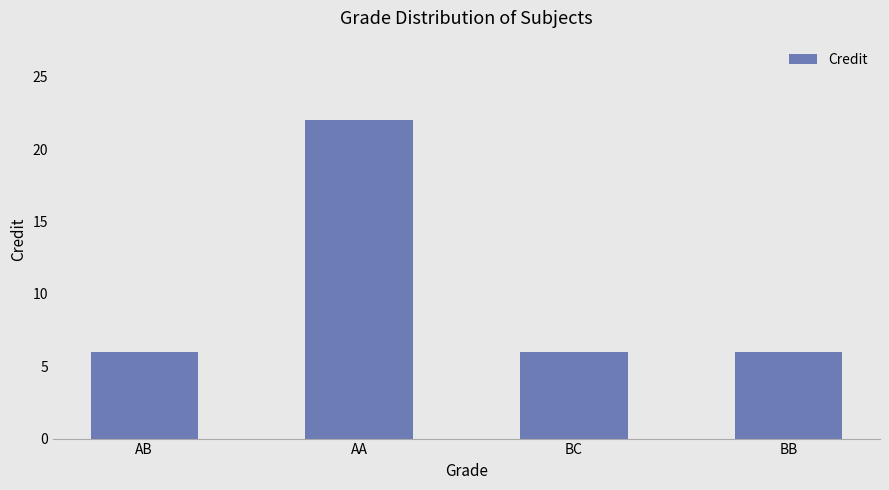

What is the difference between the maximum and minimum values?

16